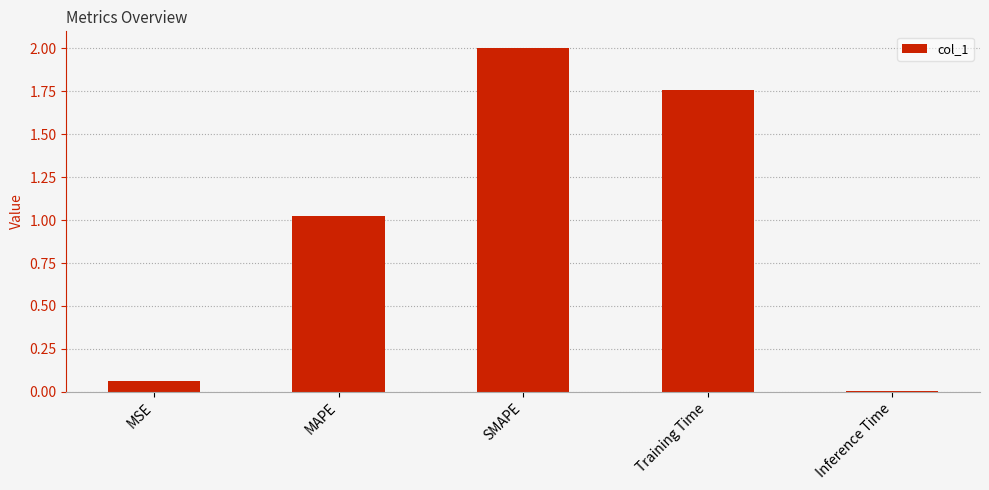

The chart shows a value of 0.6 at MAPE. True or false?

False